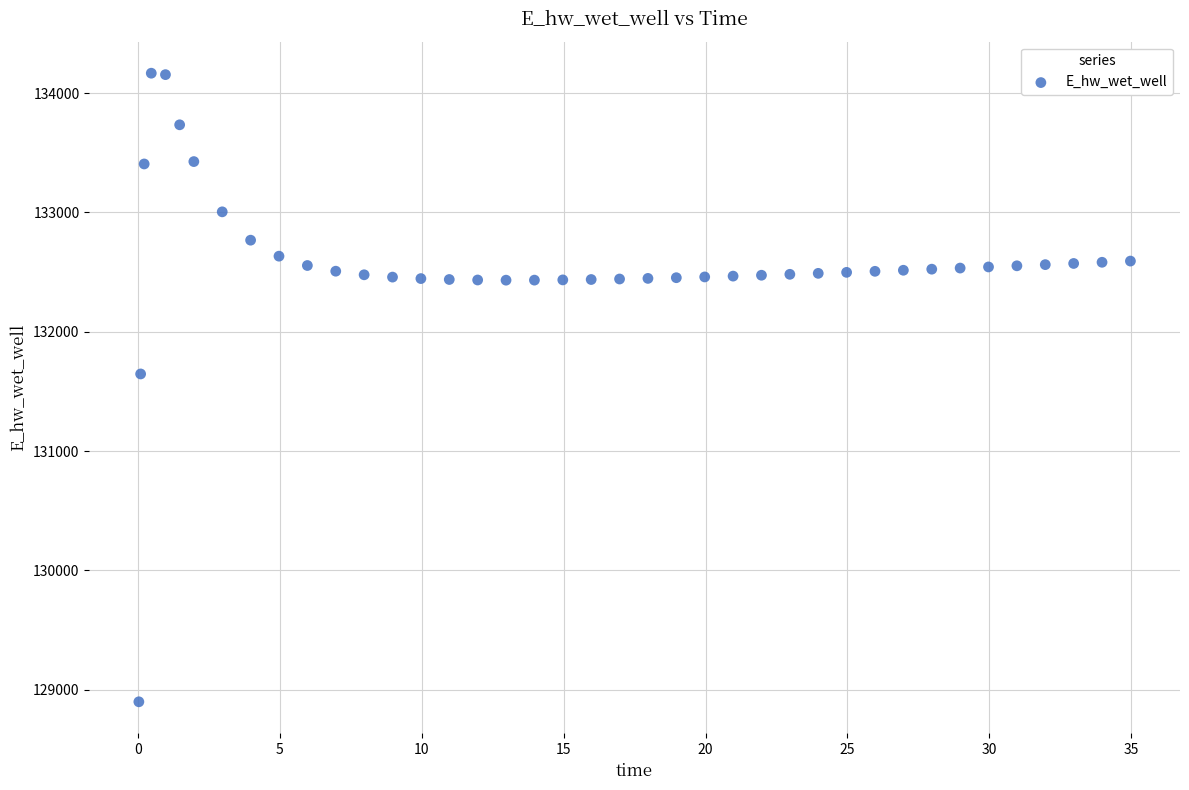

What Y value in the scatter plot is closest to 131533?

131646.6